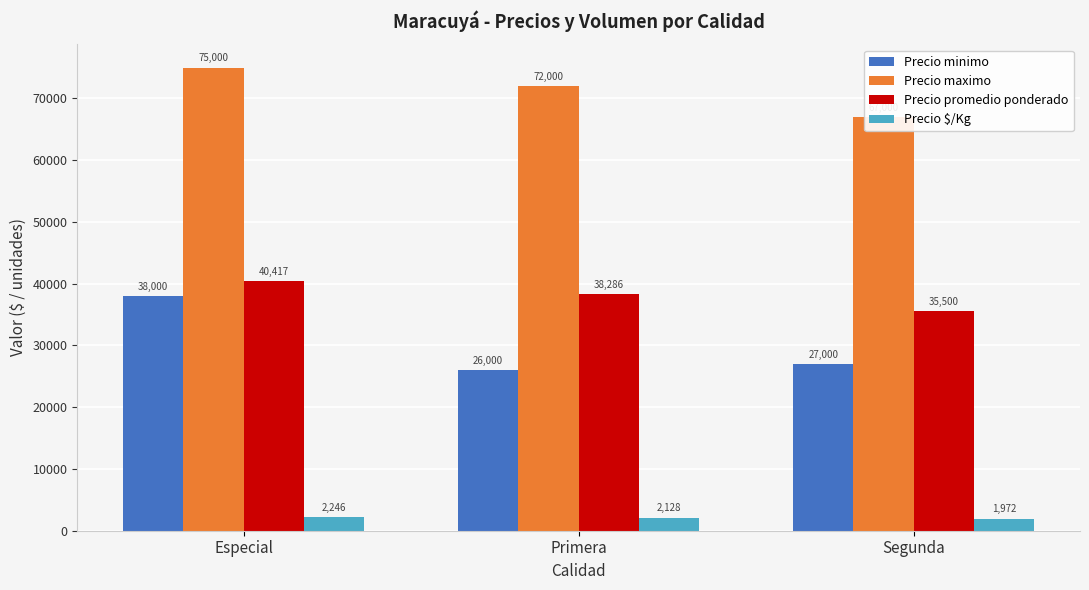

Is it true that Precio maximo equals 39522 at Especial?

False